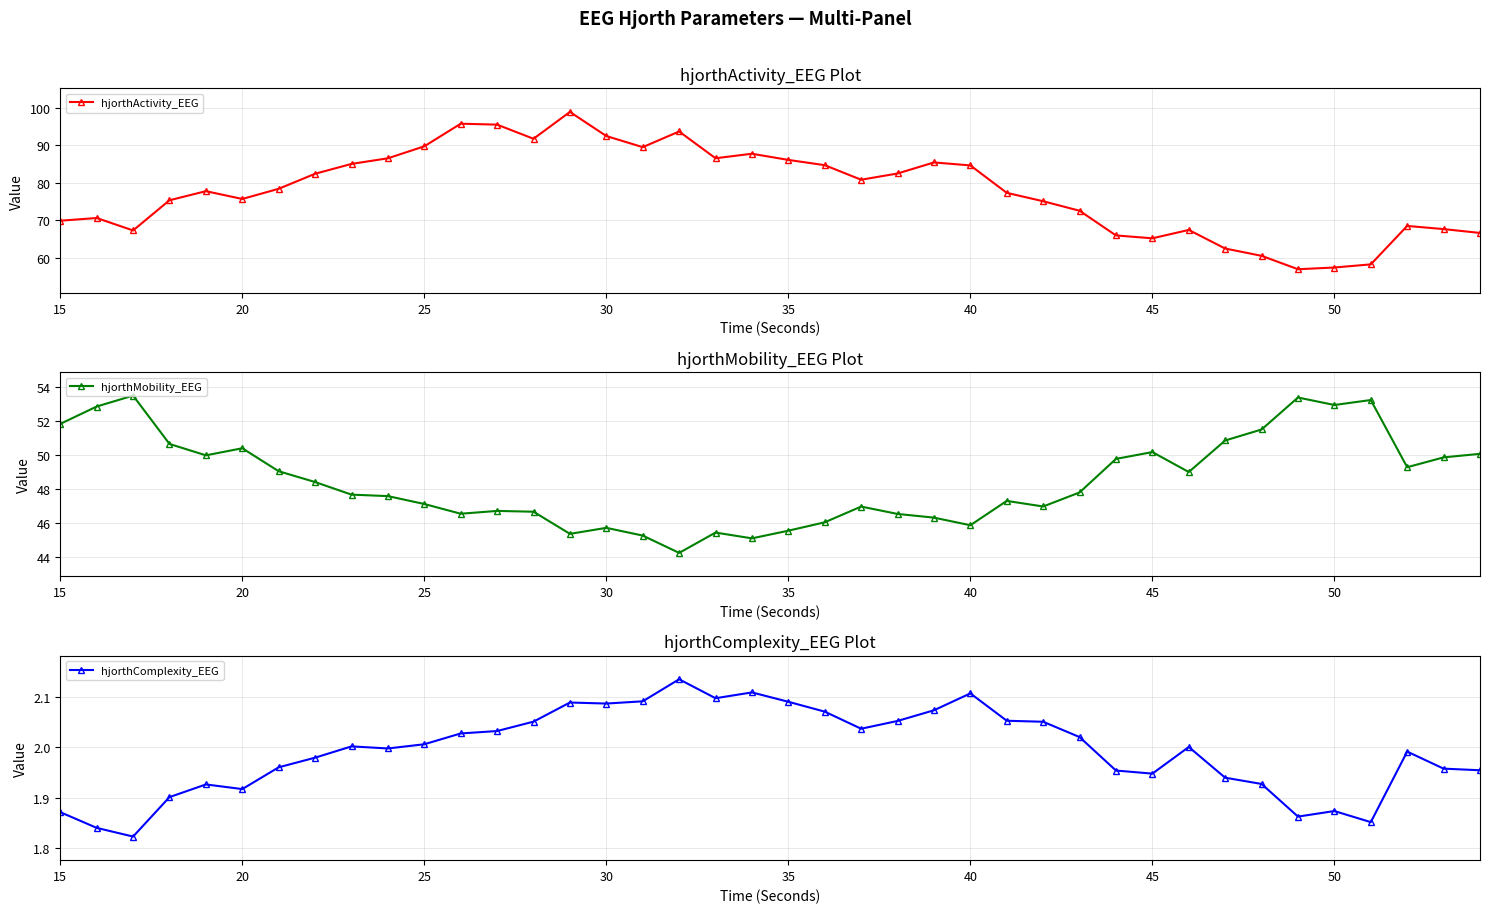

True or false: hjorthMobility_EEG has more than 2 points higher than both neighbors.

True